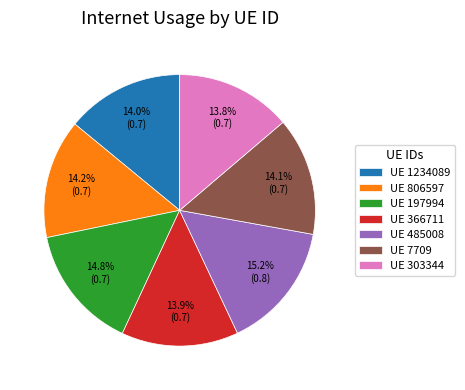

To the nearest percent, what is the difference between the largest and smallest slice percentages?

1%